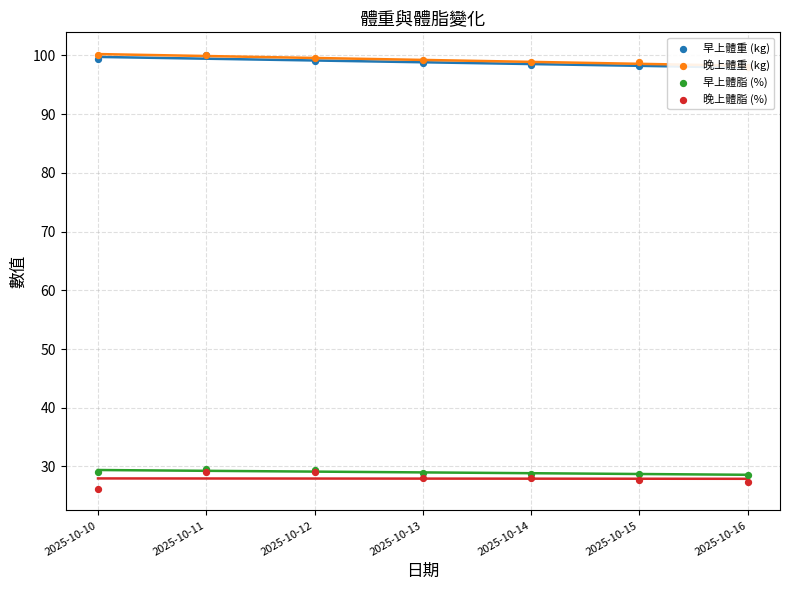

Which series contains the highest Y value?

晚上體重 (kg)